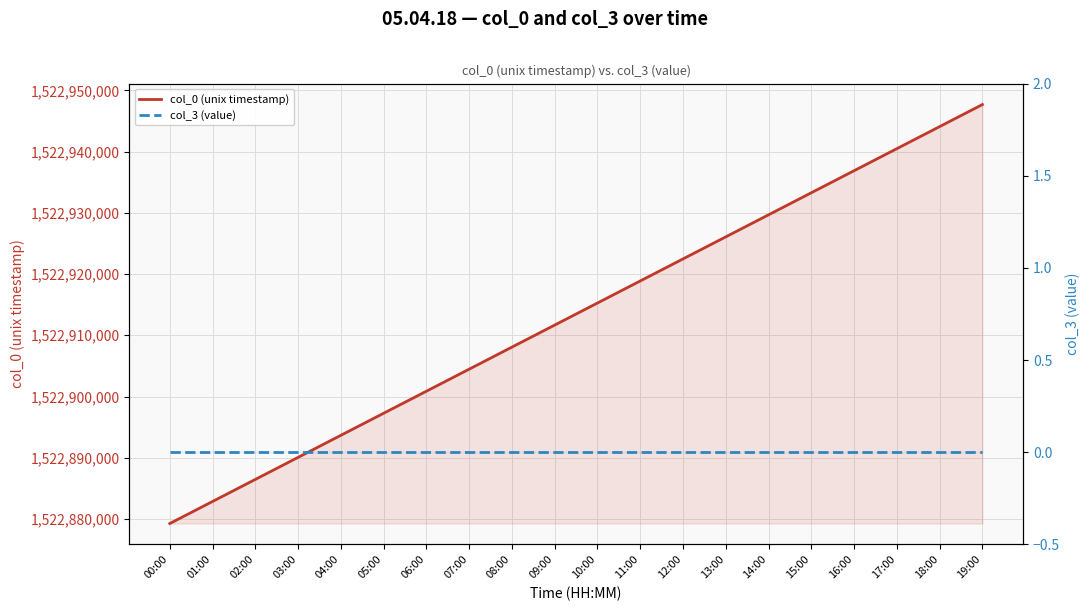

What is the sum of the col_0 (unix timestamp) values at 00:00 and 02:00?

3045765718